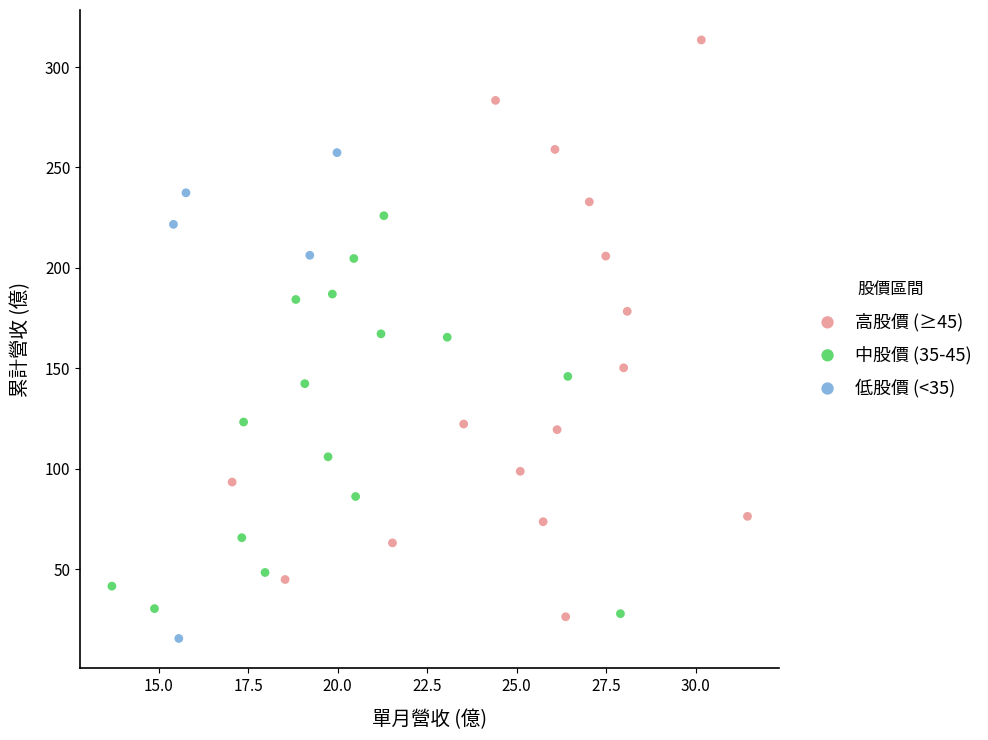

What are all the series names shown in the legend?

高股價 (≥45), 中股價 (35-45), 低股價 (<35)